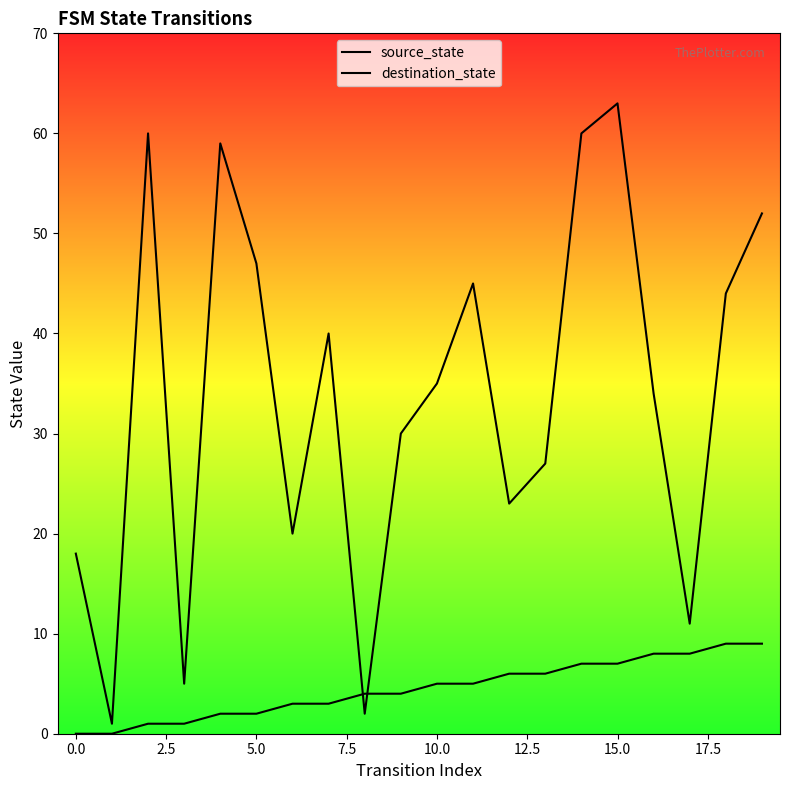

What are all the series names shown in the legend?

source_state, destination_state